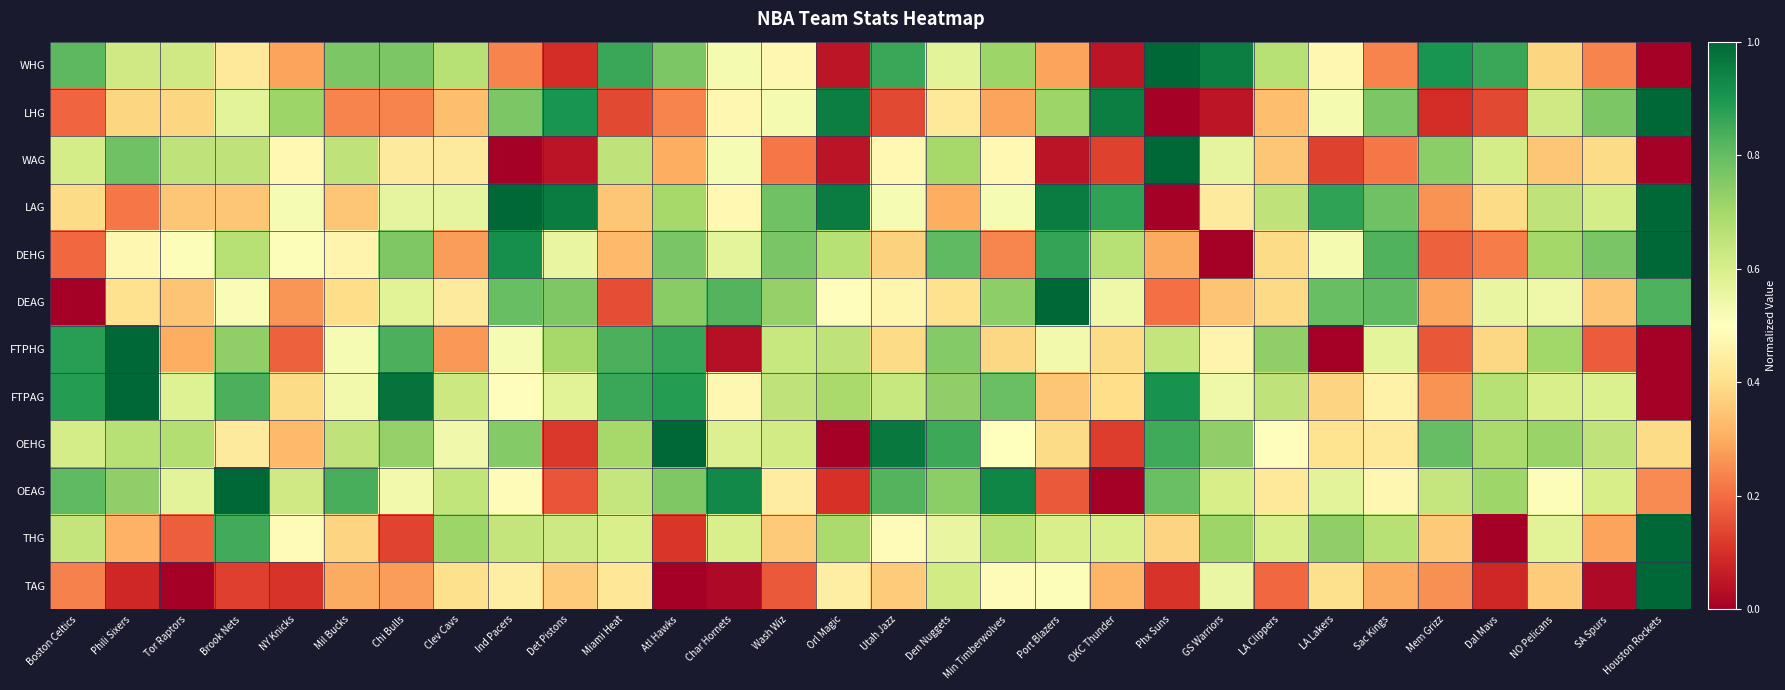

Which series has the largest range (max minus min)?

WHG